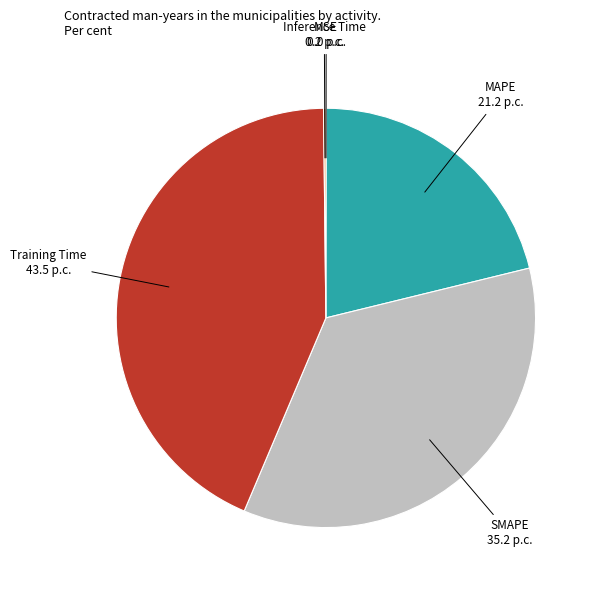

Does any single category account for the majority?

No